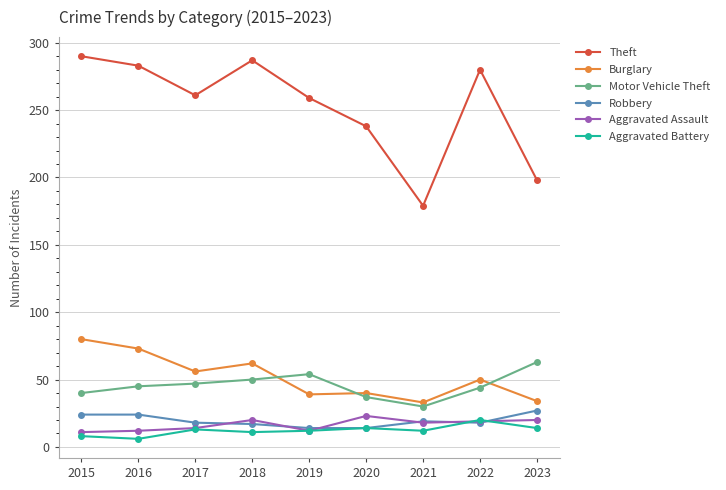

What are all the series names shown in the legend?

Theft, Burglary, Motor Vehicle Theft, Robbery, Aggravated Assault, Aggravated Battery